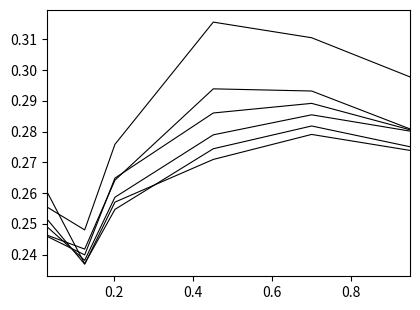

What is the greatest value displayed?

0.3